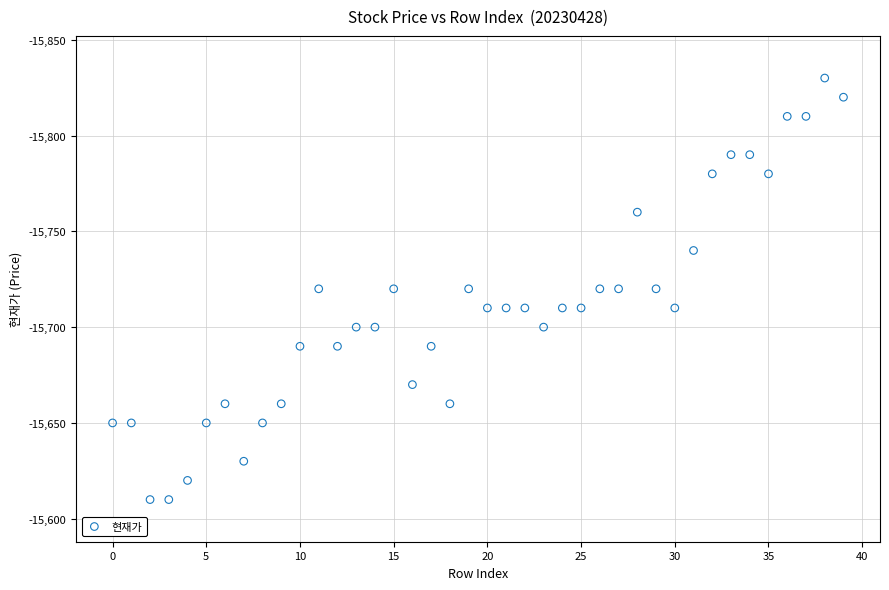

What is the range of Y values (max minus min)?

220